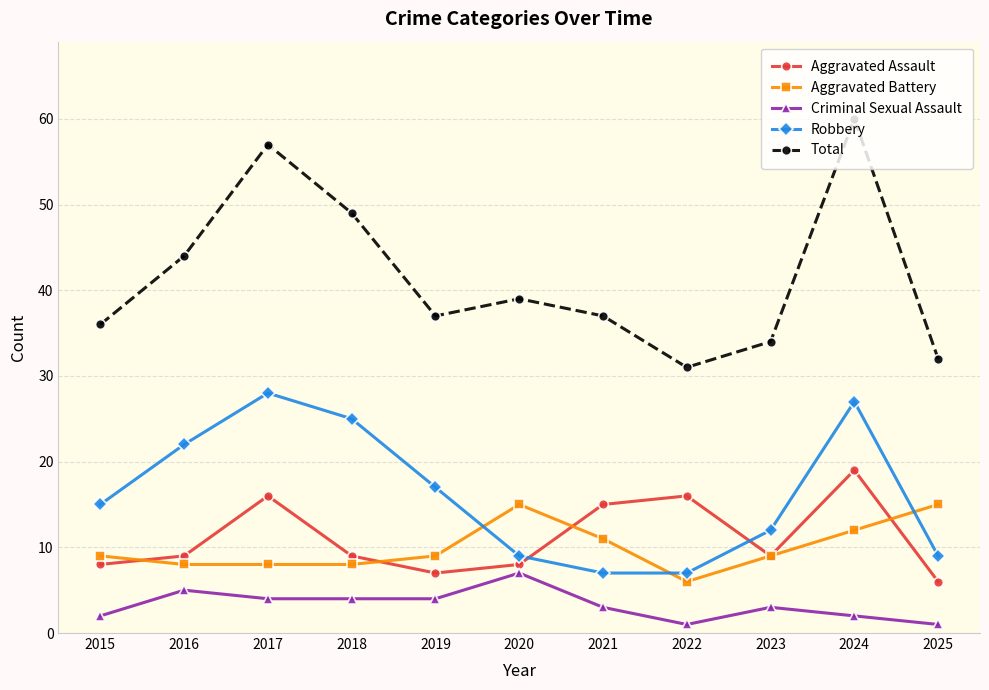

Count the number of categories in the chart.

11